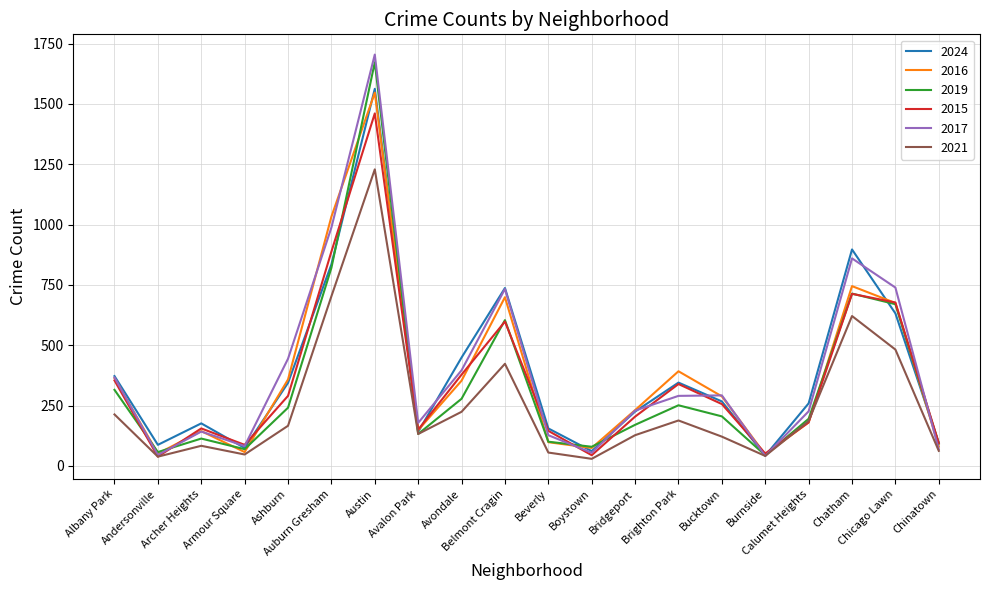

Which series ends up on top after the final intersection of 2021 and 2015?

2015